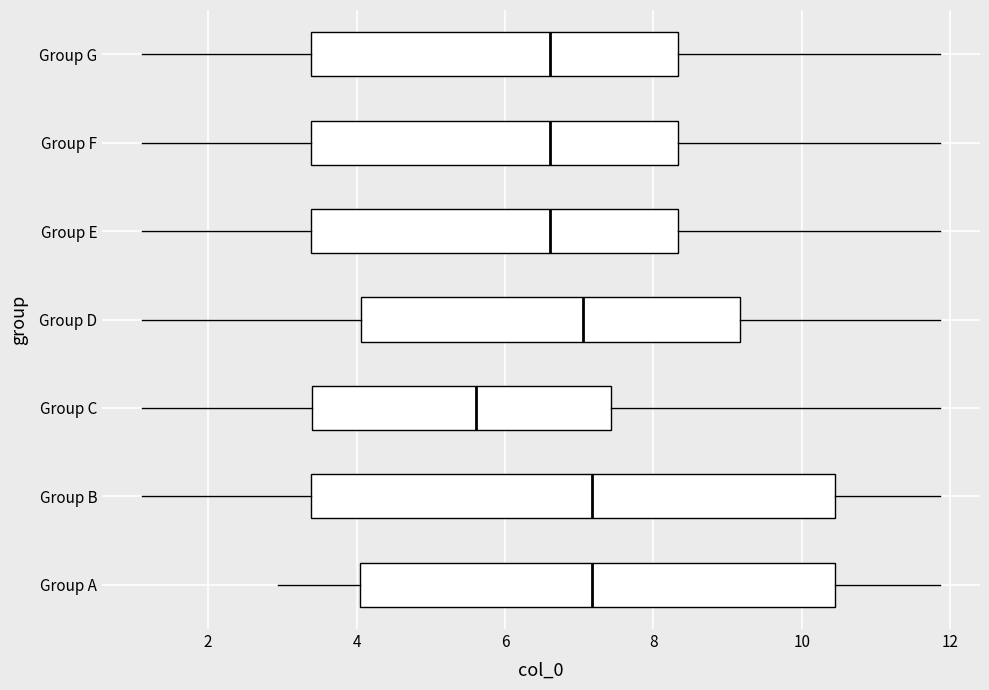

Where does the right whisker of the box for Group F end on the x-axis? The values are not printed on the chart, so give them approximately, as read against the axis.

11.8